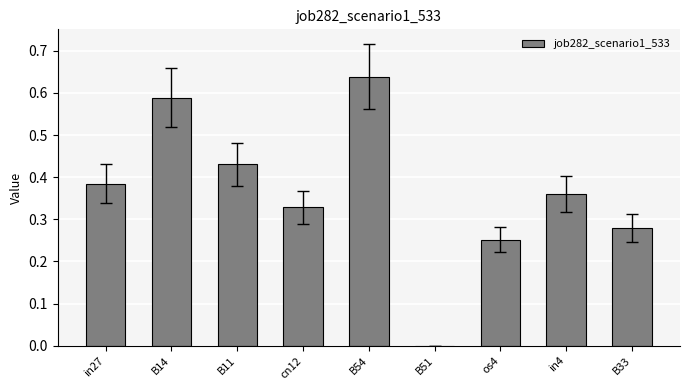

Where is the data nearest to the value 0?

B51